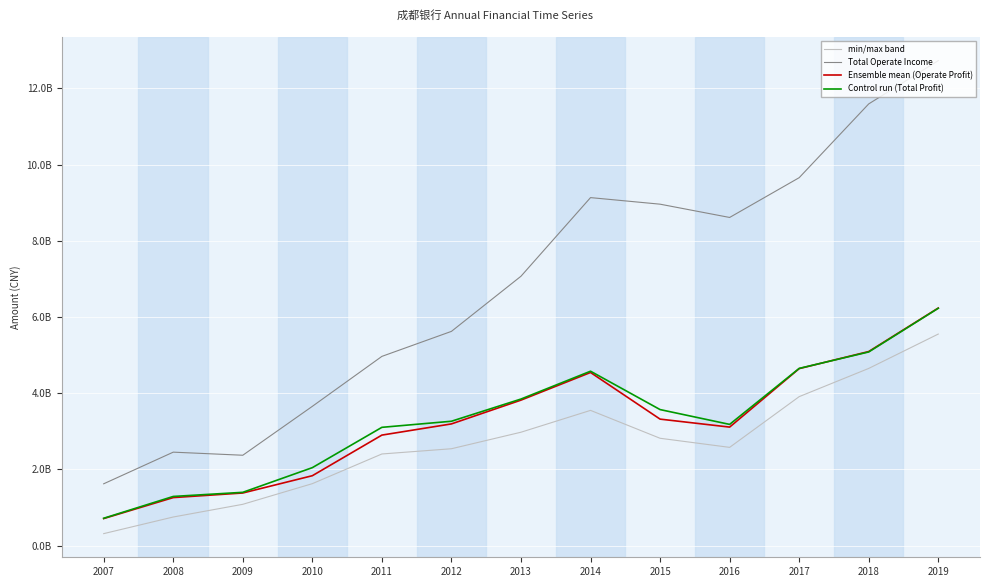

Does the chart display data point markers on the line(s)?

No